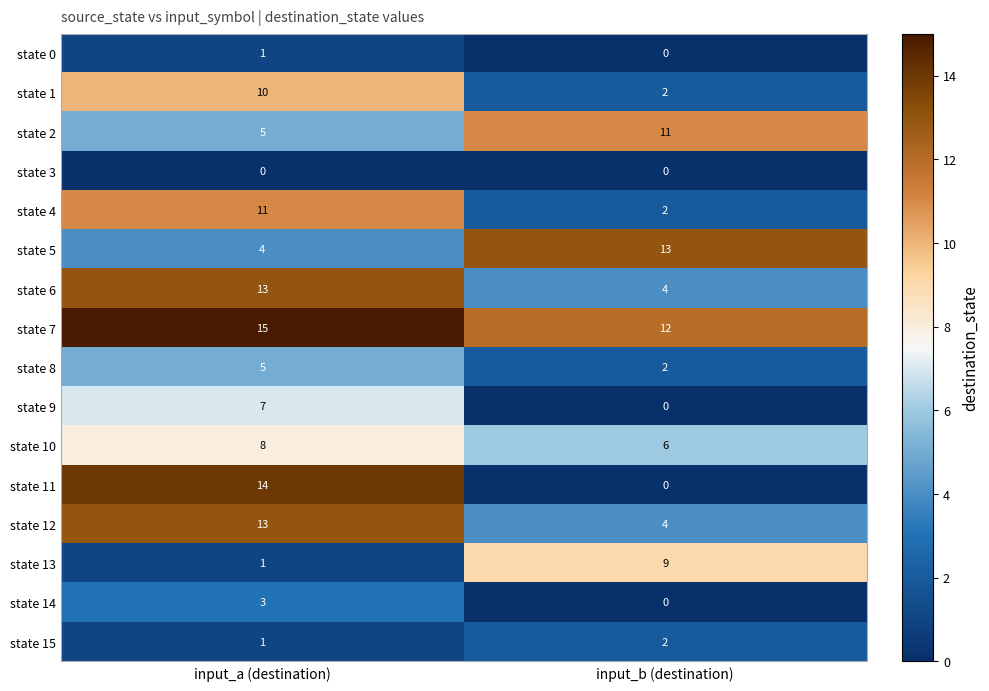

What is the total value across all series at input_a (destination)?

111